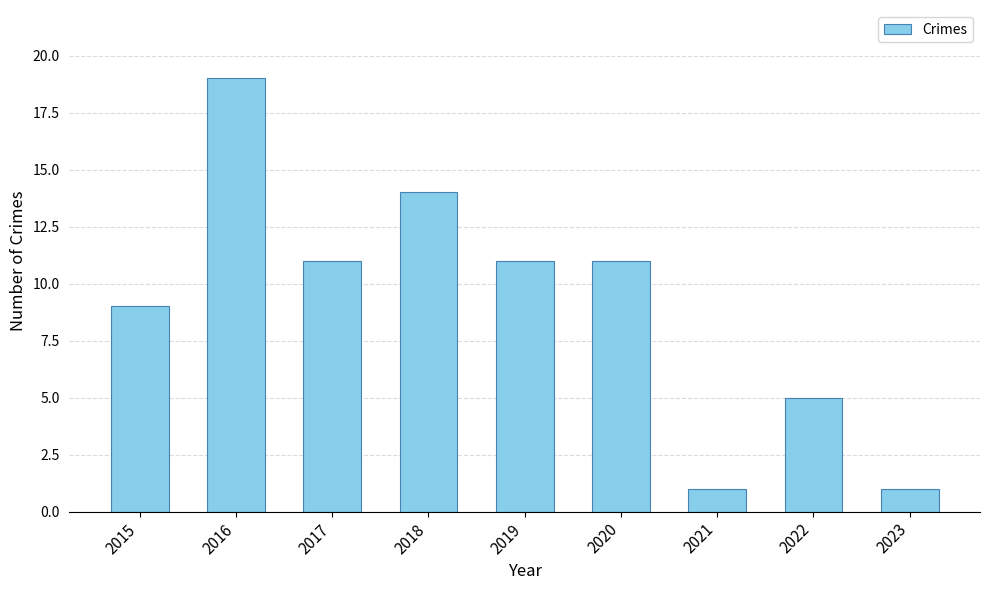

Is it true that the value at 2016 is 19?

True